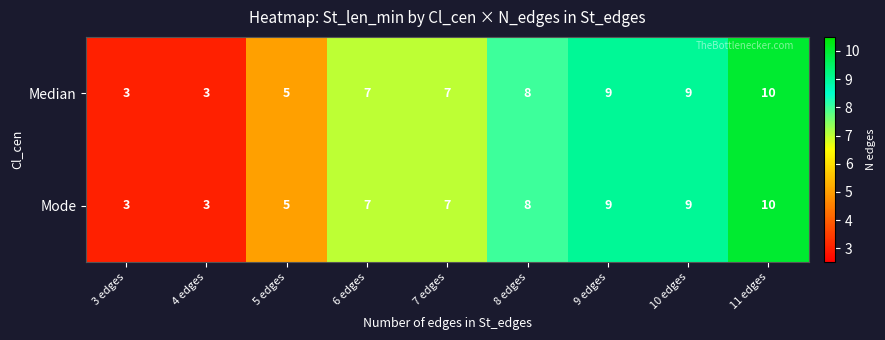

Reading left to right, what are all the values shown in this chart?

Median: 3	3	5	7	7	8	9	9	10
Mode: 3	3	5	7	7	8	9	9	10